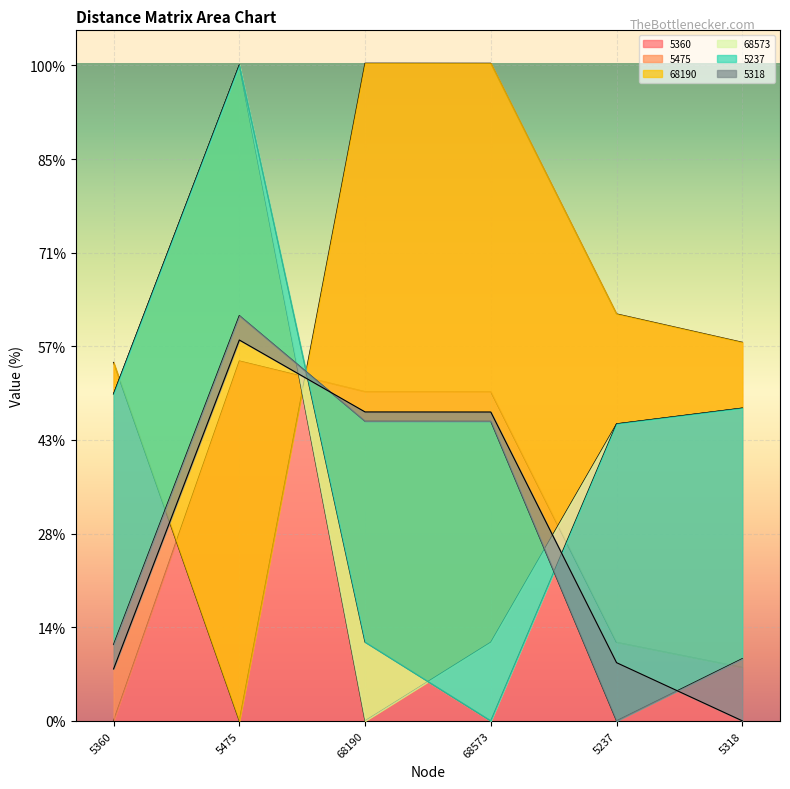

In 5475, how many points are lower than both neighbors (excluding endpoints)?

1